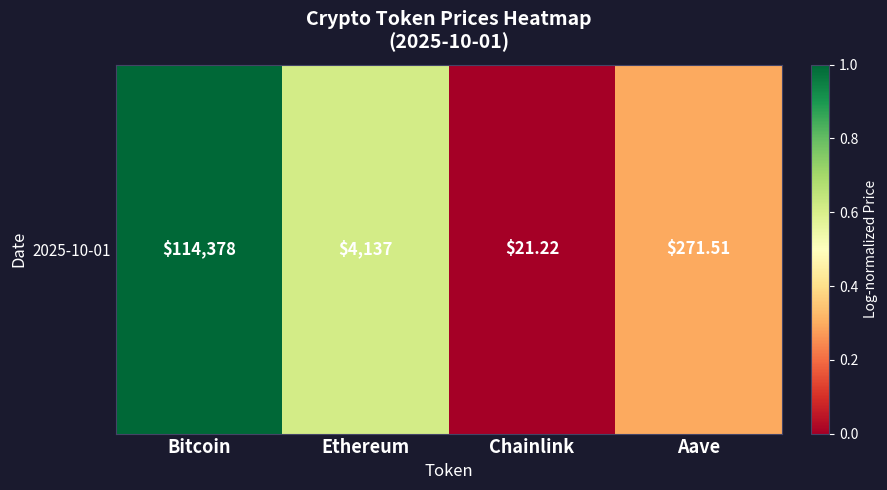

Which label corresponds to the largest value in the chart?

Bitcoin